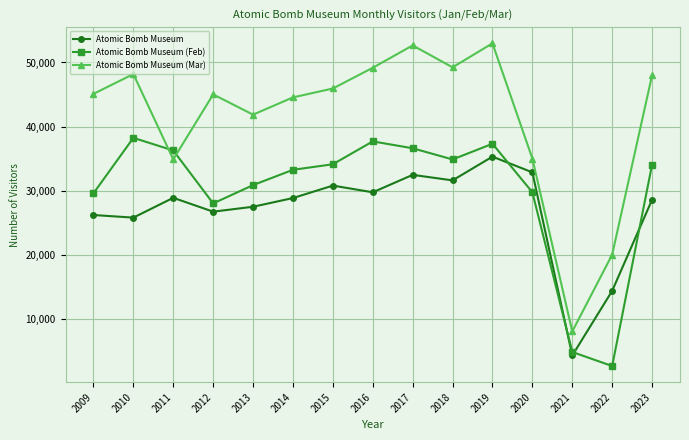

List the series in order of their peak value, lowest first.

Atomic Bomb Museum, Atomic Bomb Museum (Feb), Atomic Bomb Museum (Mar)